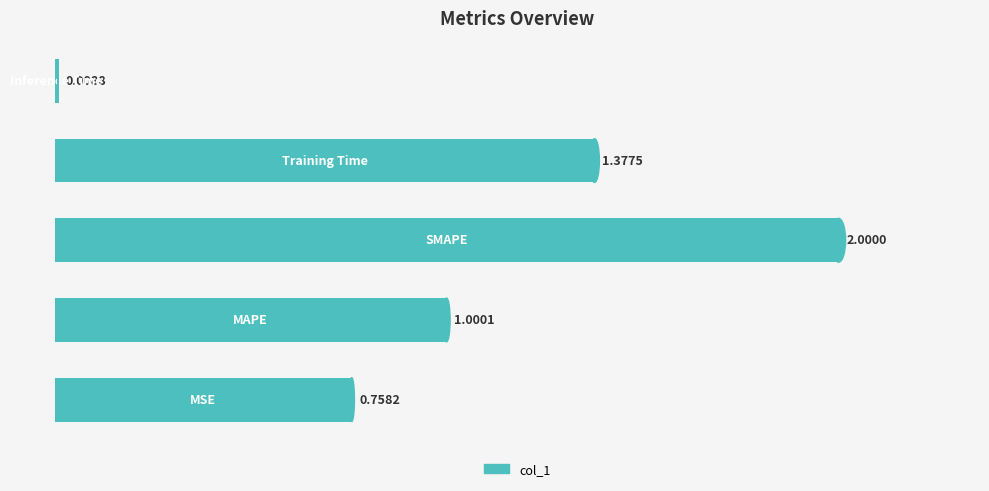

What is the difference between the maximum and minimum values?

2.0